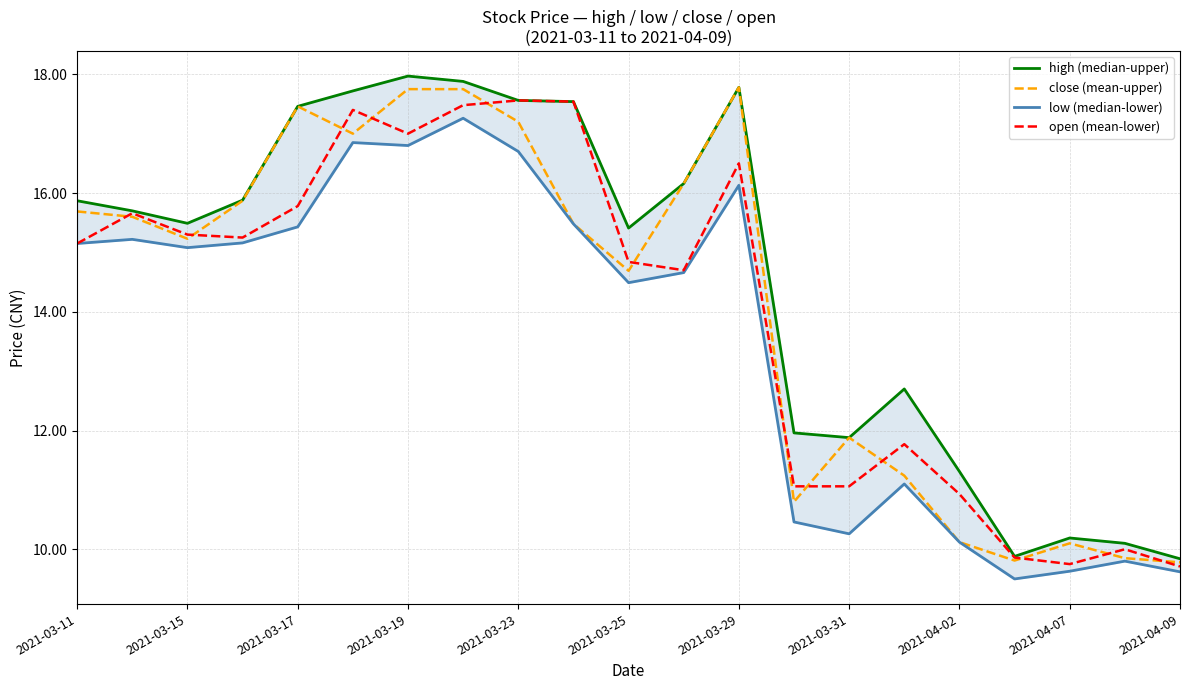

What is the difference between the maximum and minimum values in the low (median-lower) series?

7.8